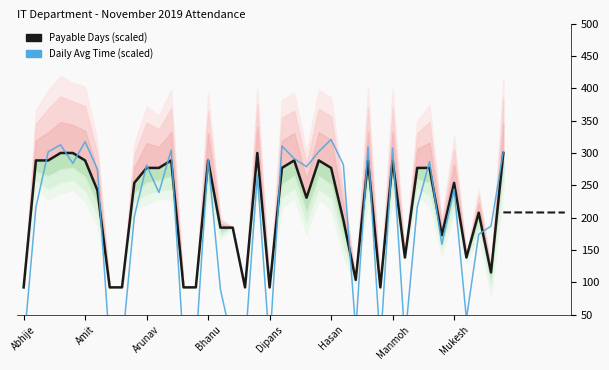

Reading right to left, extract all data points from this chart.

Payable Days (scaled): 300.0	115.4	207.7	138.5	253.8	173.1	276.9	276.9	138.5	288.5	92.3	288.5	103.8	196.2	276.9	288.5	230.8	288.5	276.9	92.3	300.0	92.3	184.6	184.6	288.5	92.3	92.3	288.5	276.9	276.9	253.8	92.3	92.3	242.3	288.5	300.0	300.0	288.5	288.5	92.3
Daily Avg Time (scaled): 302.1	187.0	174.3	43.6	243.9	158.8	286.8	216.2	10.6	307.7	0.0	309.6	25.7	281.8	320.8	302.2	278.8	291.2	310.8	0.0	266.1	0.0	3.4	89.3	290.4	0.0	0.0	304.7	238.8	281.1	201.5	0.0	0.0	274.7	317.4	283.9	312.7	301.8	216.0	0.0